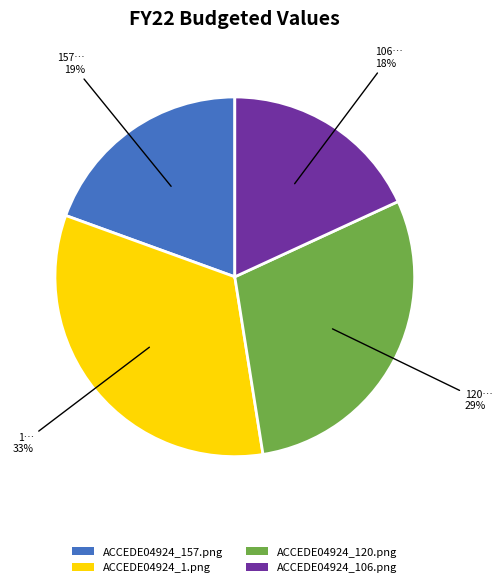

The ACCEDE04924_1.png slice represents 38% of the pie. True or false?

False